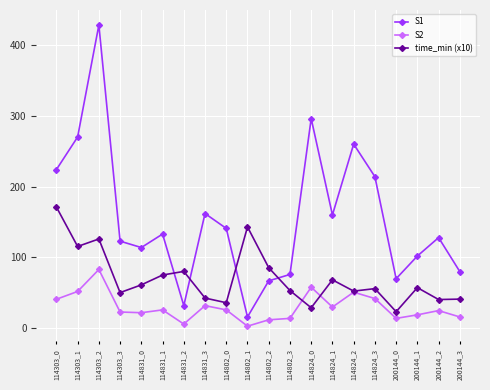

At which category is the sum across all series the highest?

114303_2